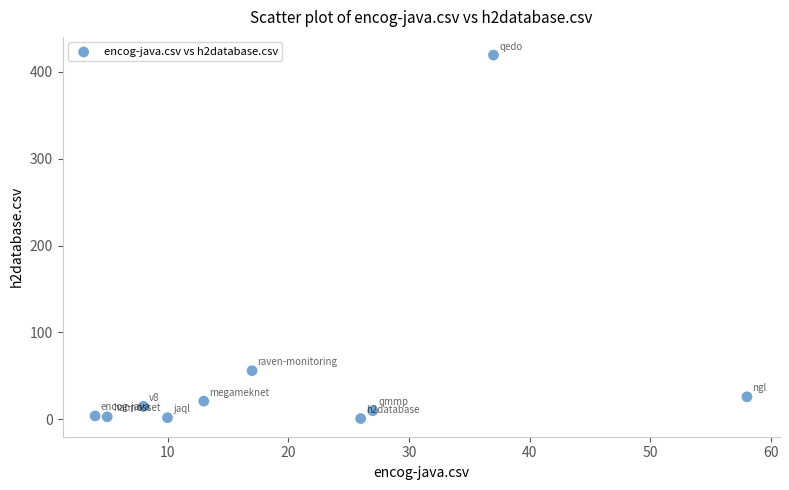

What is the range of X values (max minus min)?

54